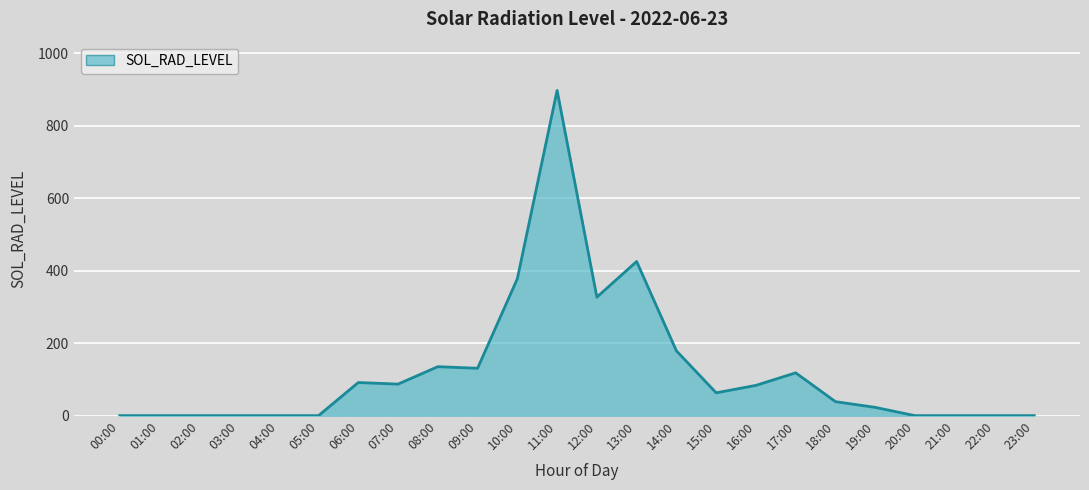

What is the maximum value shown in the chart?

897.0